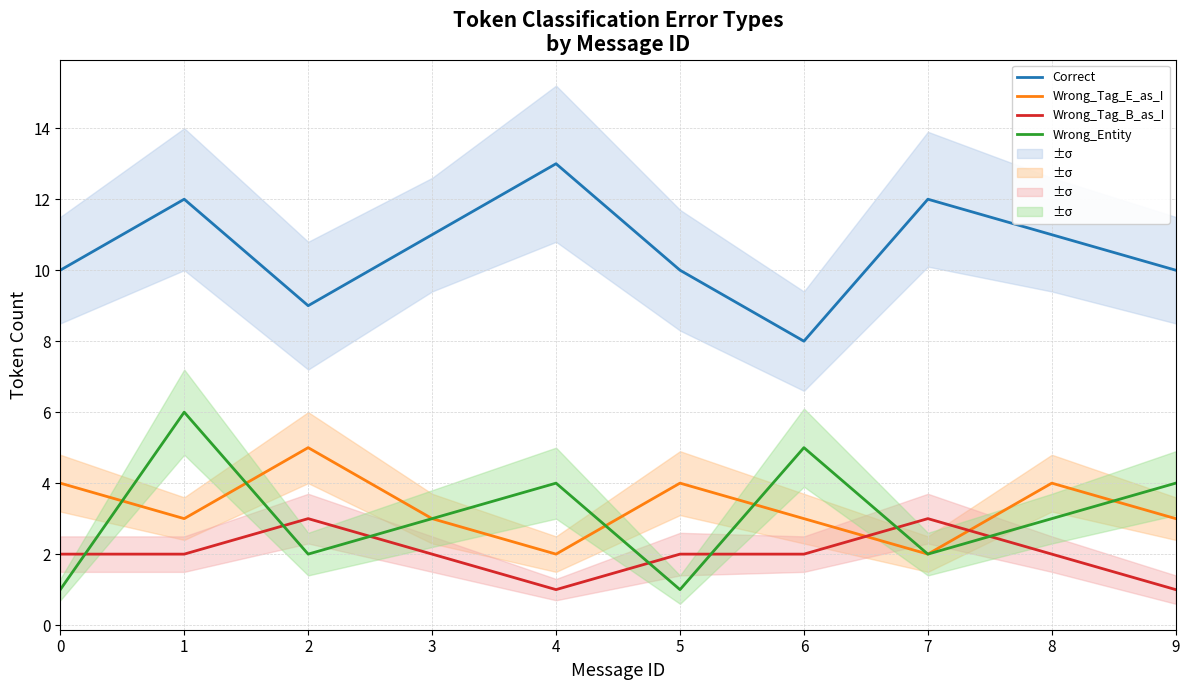

At which category does Correct reach its first local valley?

2